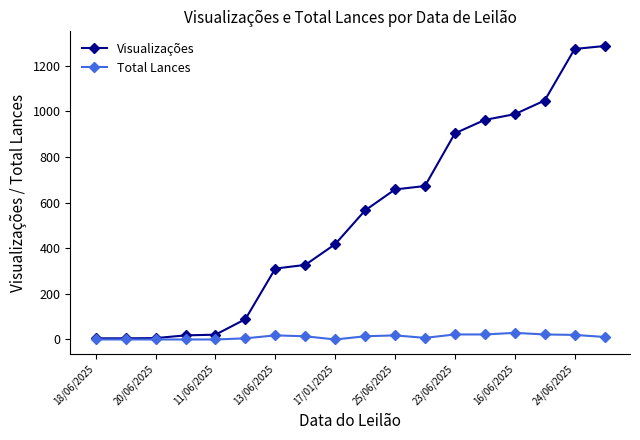

Which series has the largest range (max minus min)?

Visualizações